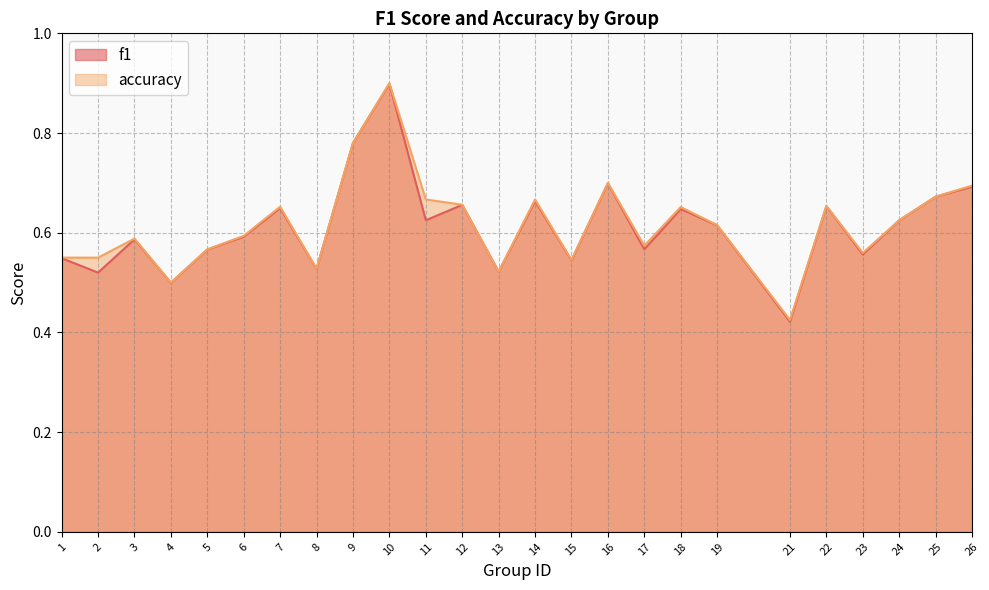

At how many categories does at least one series exceed 0?

25